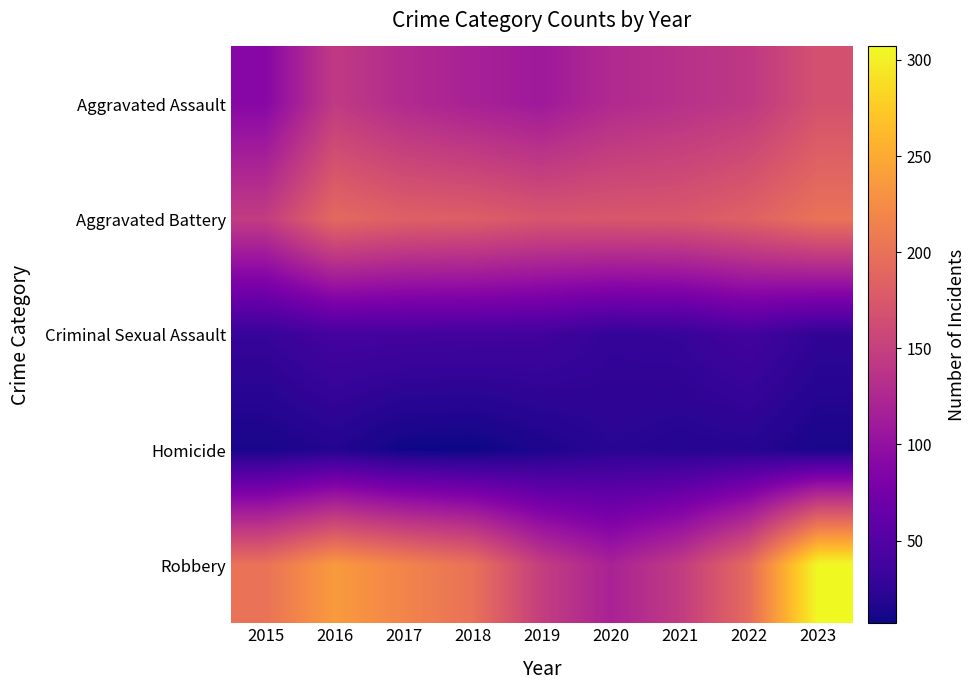

At which category is the sum across all series the highest?

2023